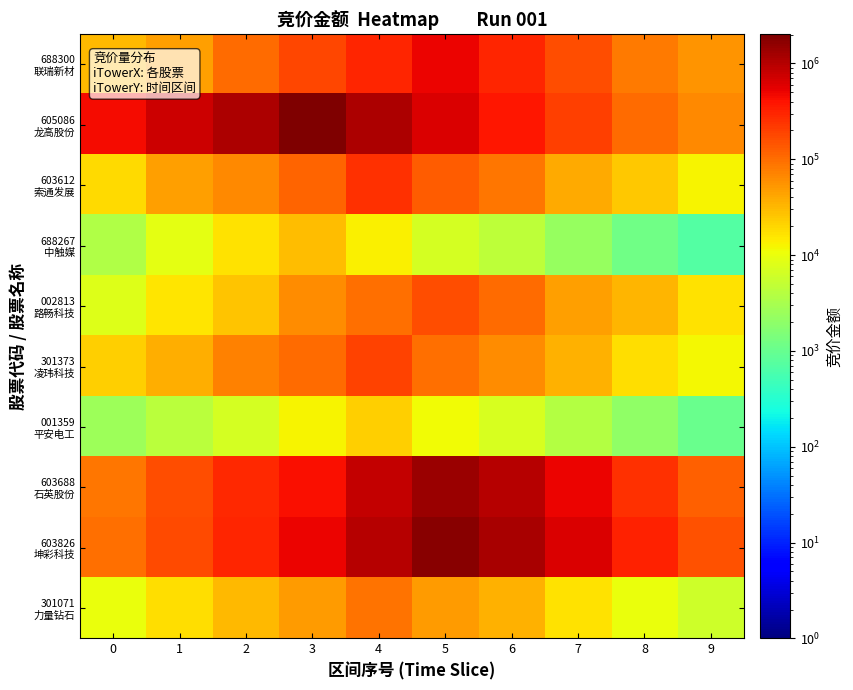

Which series has the largest total across all categories?

605086 龙高股份